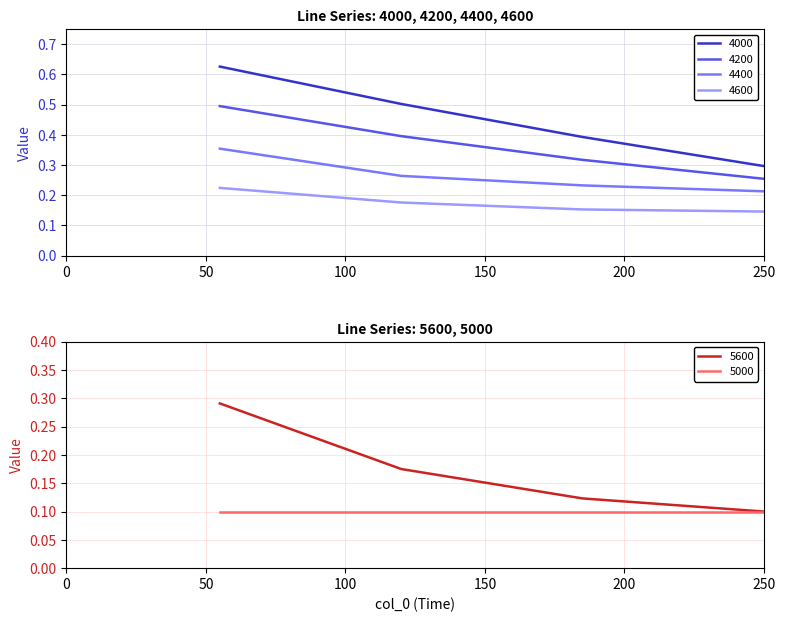

Is this an area chart (filled region under the line)?

No